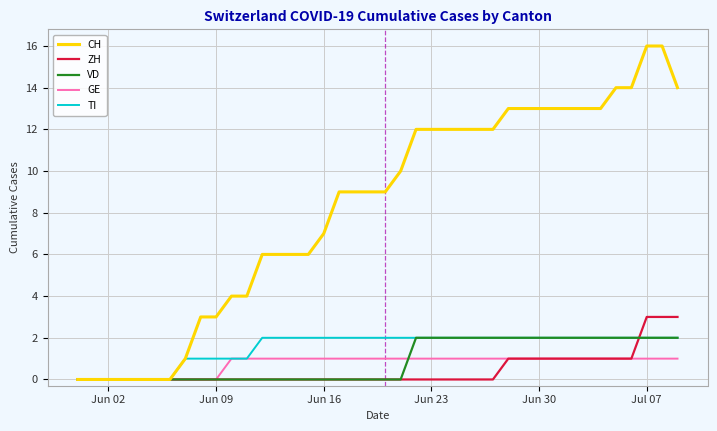

Which series has the largest range (max minus min)?

CH